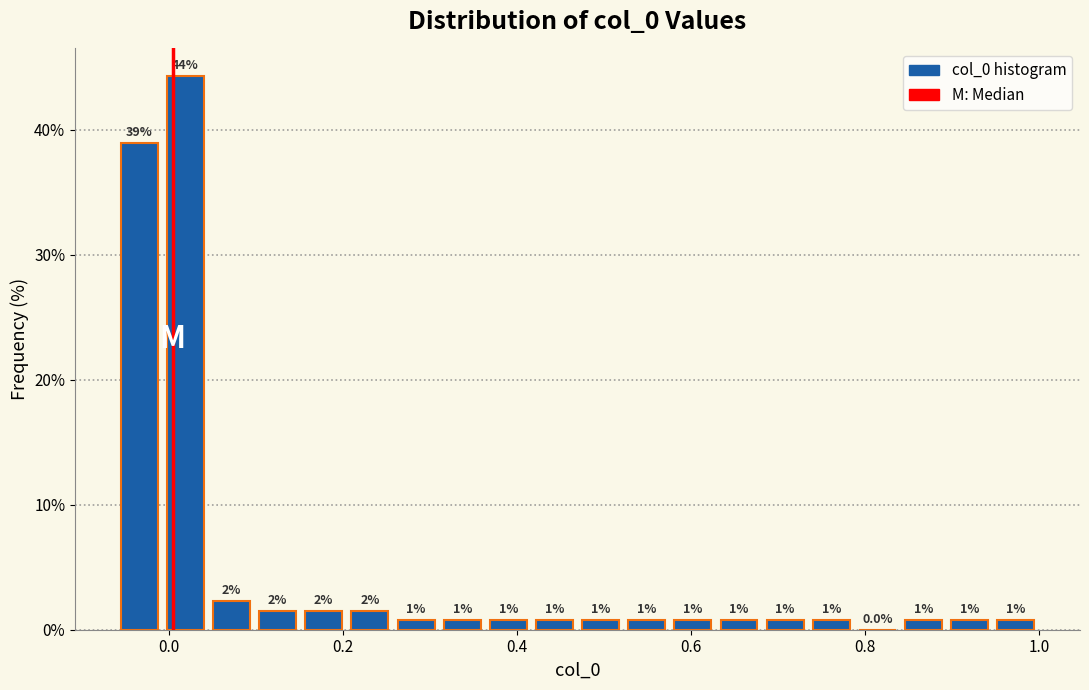

Read against the x-axis, roughly where is the centre of the tallest bar?

0.02